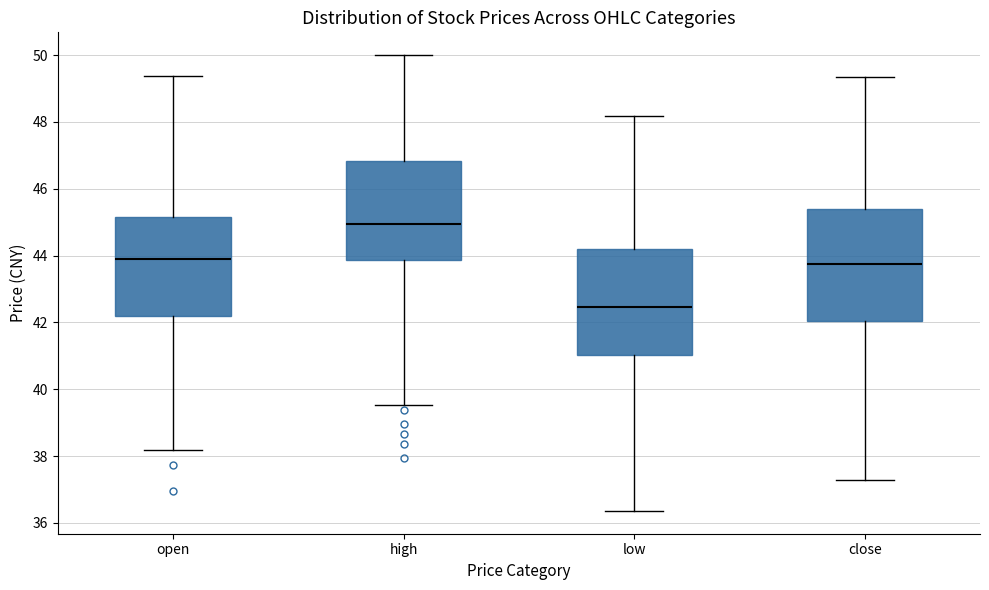

Reading left to right, transcribe this box plot: for each box, give where its median line is, the range the box spans, and where its two whiskers end, as read against the y-axis. The values are not printed on the chart, so give them approximately, as read against the axis.

open: median 43.8, box 42.2 to 45.2, whiskers 38.2 to 49.4
high: median 45.0, box 43.8 to 46.8, whiskers 39.6 to 50.0
low: median 42.4, box 41.0 to 44.2, whiskers 36.4 to 48.2
close: median 43.8, box 42.0 to 45.4, whiskers 37.2 to 49.4